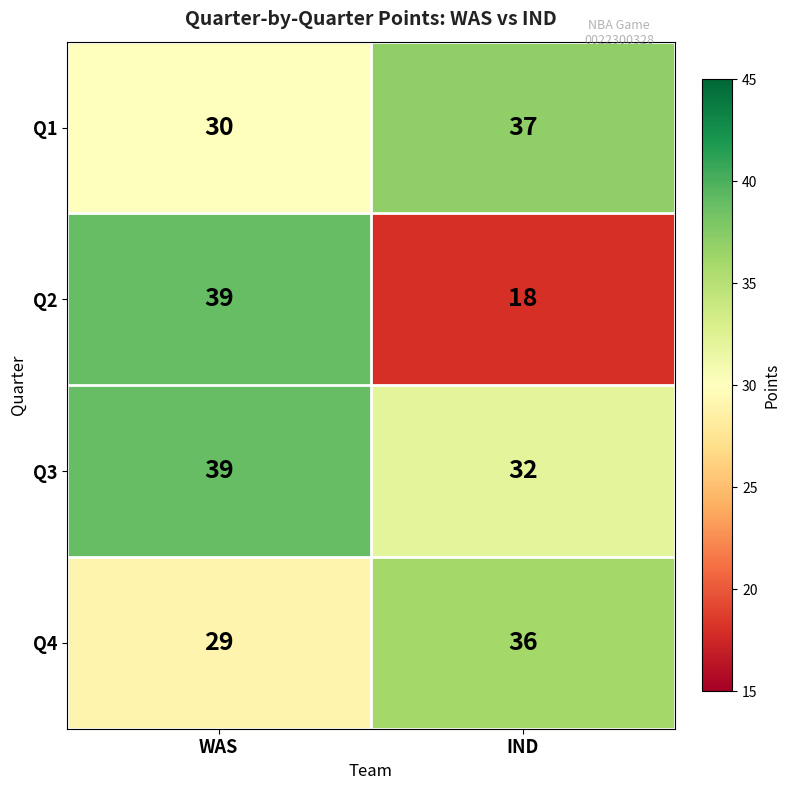

What is the total value across all series at WAS?

137